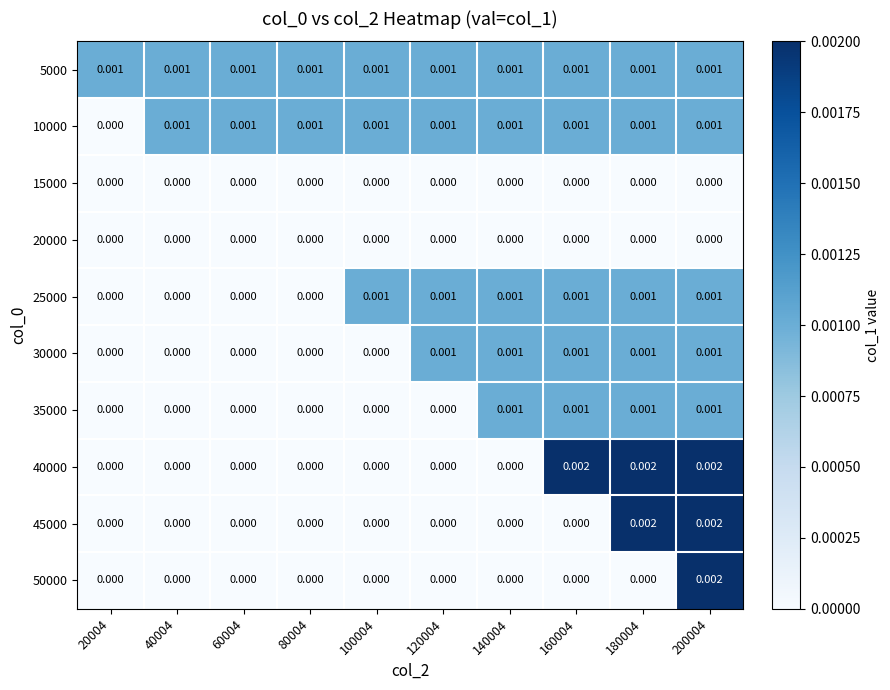

Which series changed the most between 40004 and 160004?

40000